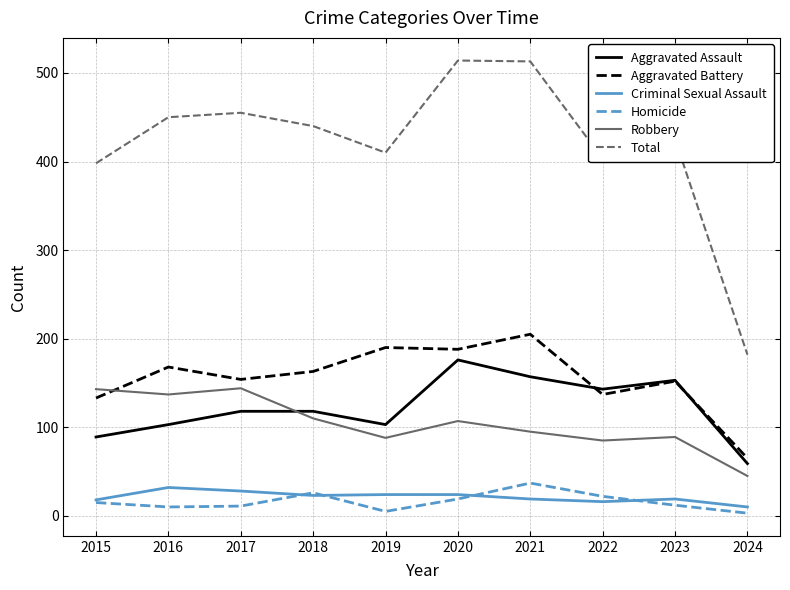

Is it true that Aggravated Battery equals 37 at 2024?

False